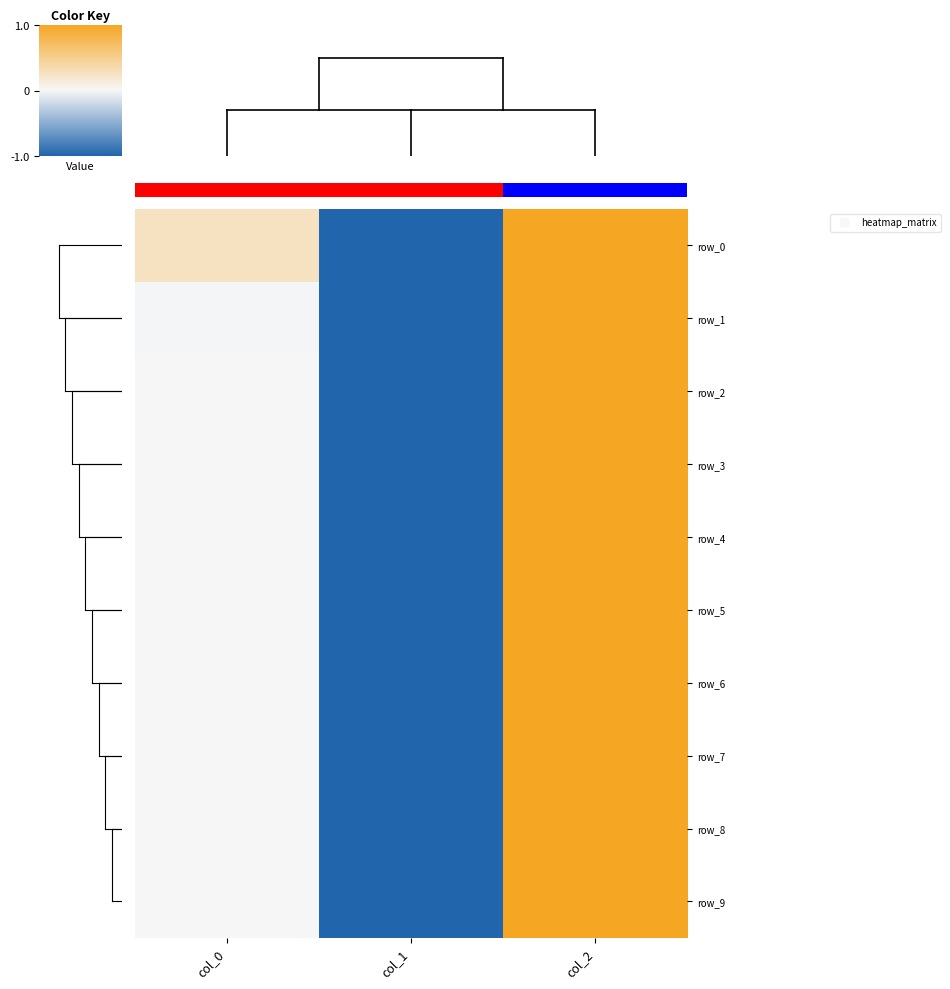

How many row_0 values are between -1 and 1?

3